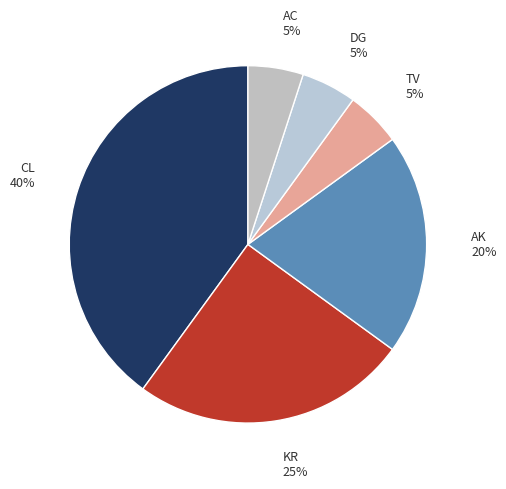

Is there a majority slice in this chart?

No